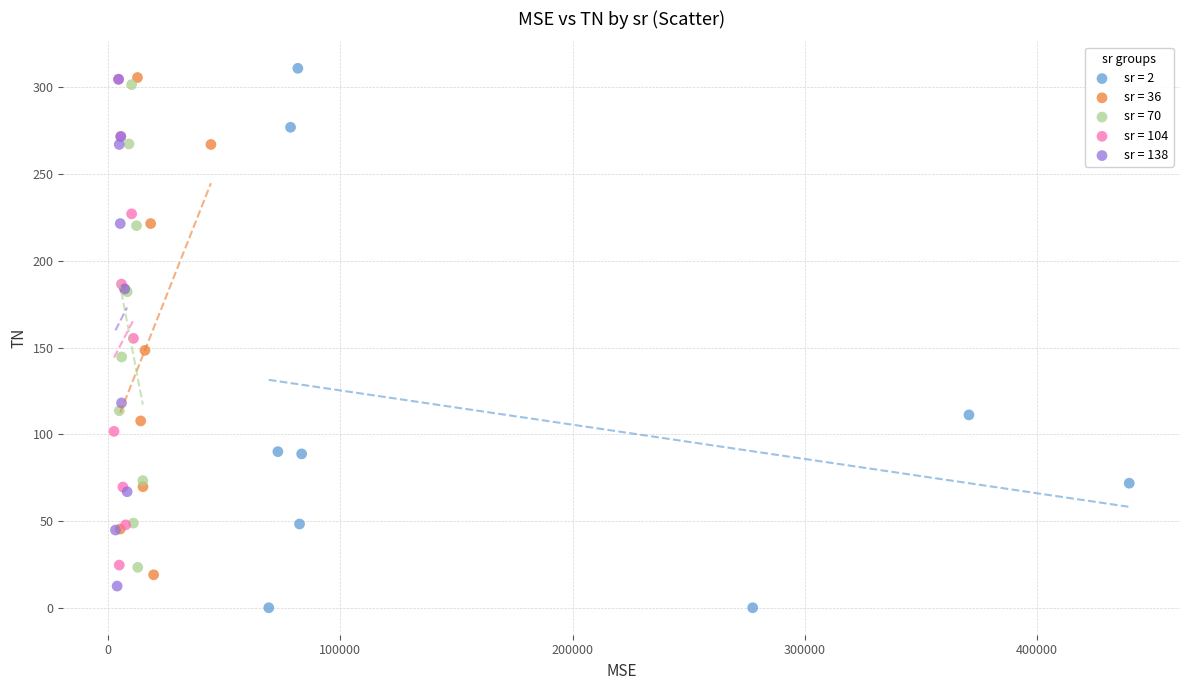

Which series has the widest spread of Y values?

sr = 2